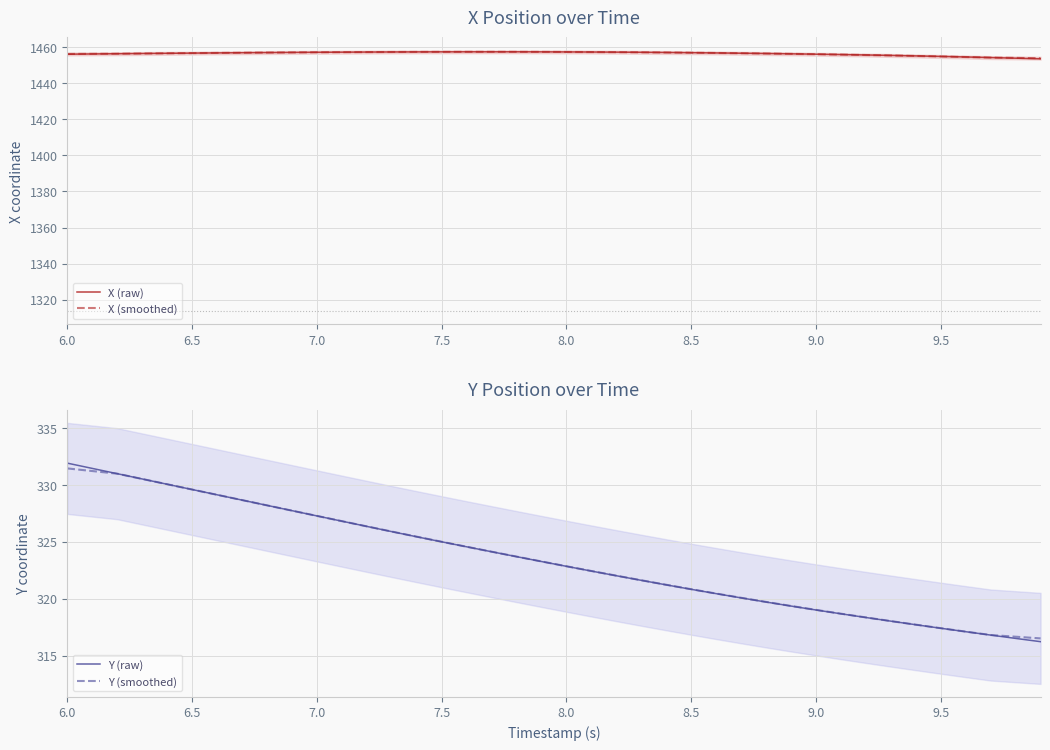

Is it true that X (raw) equals 1457.1 at 7.0?

True